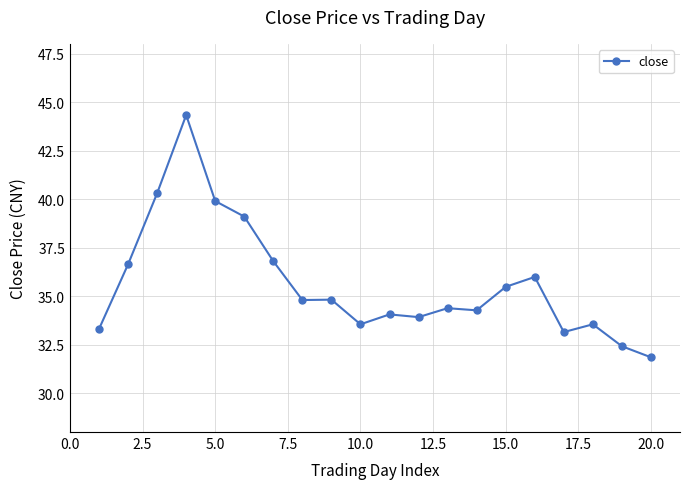

True or false: there are more than 2 points higher than both neighbors.

True